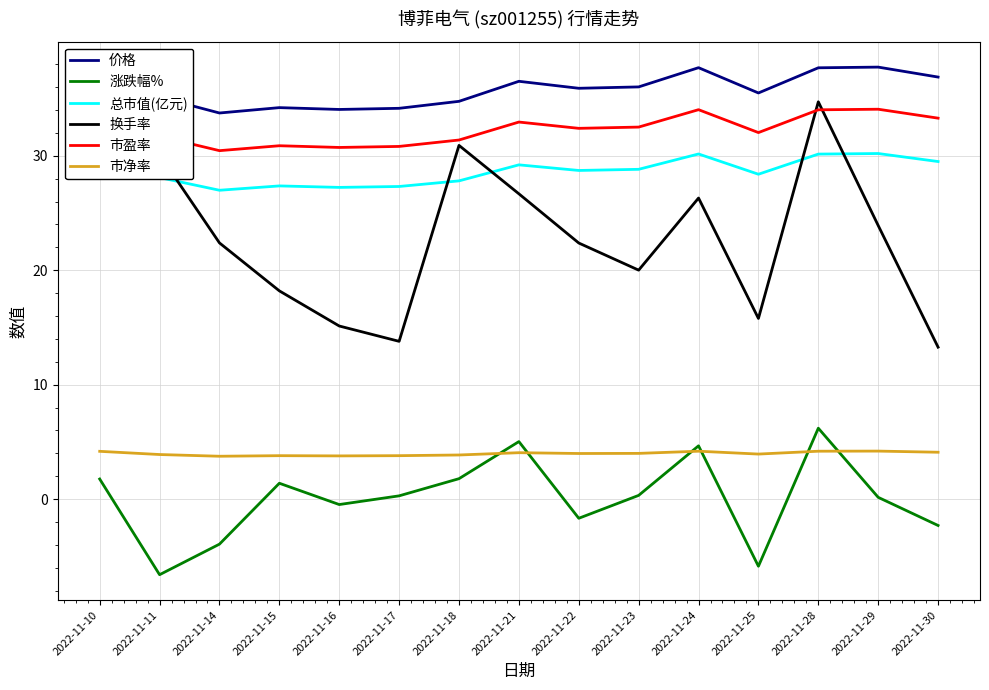

At which category is the sum across all series the highest?

2022-11-28